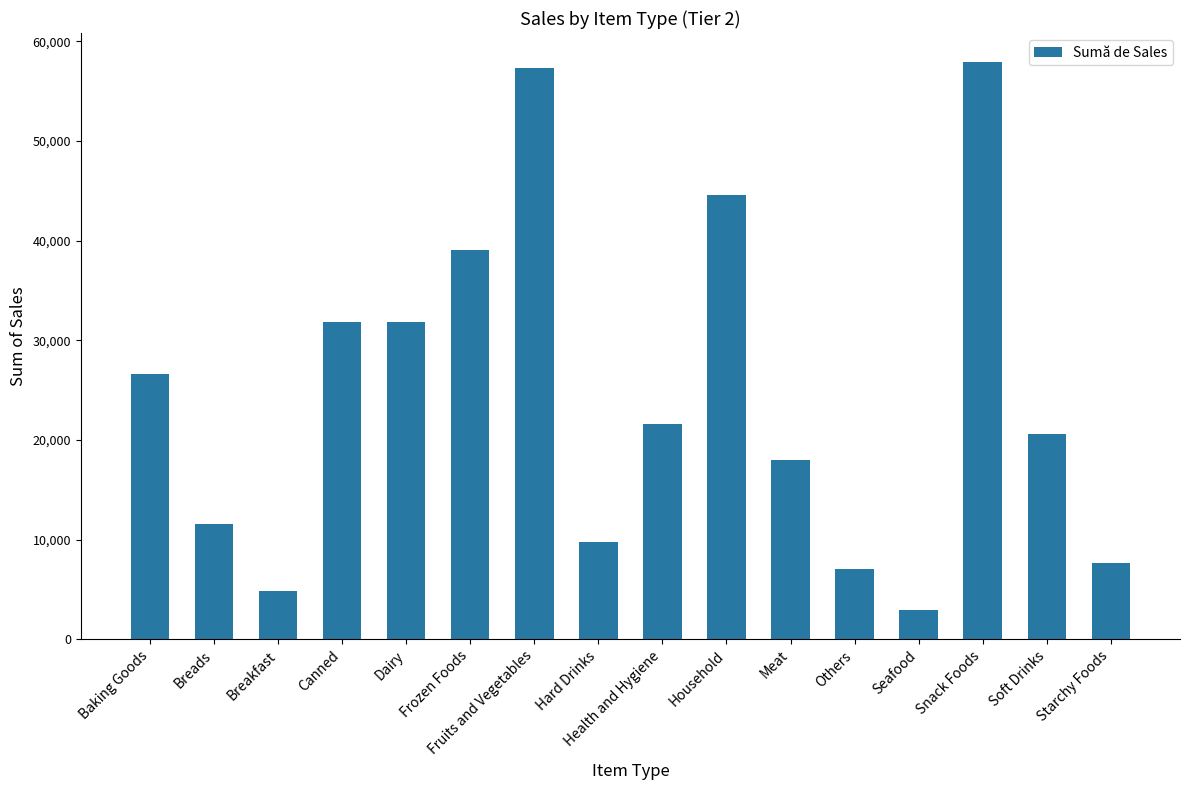

What is the difference between the values at Household and Frozen Foods?

5594.2